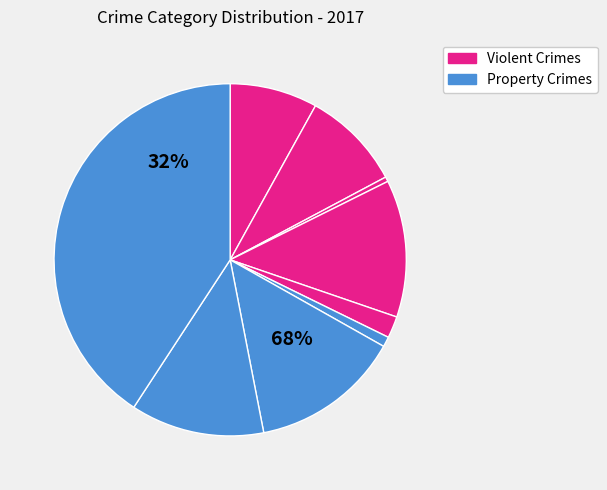

Count the number of slices in the pie.

9